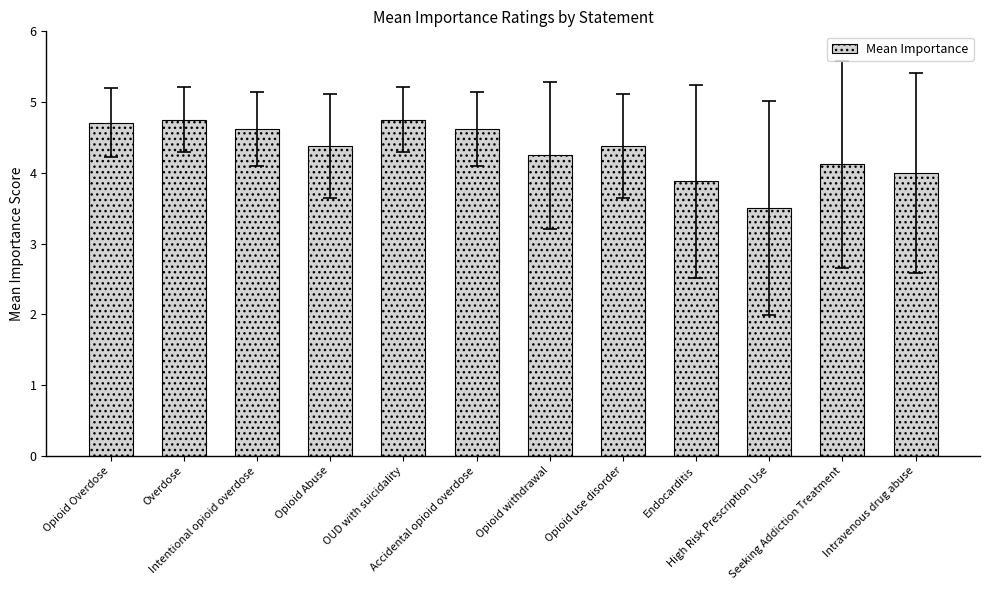

How many data points does each series have?

12